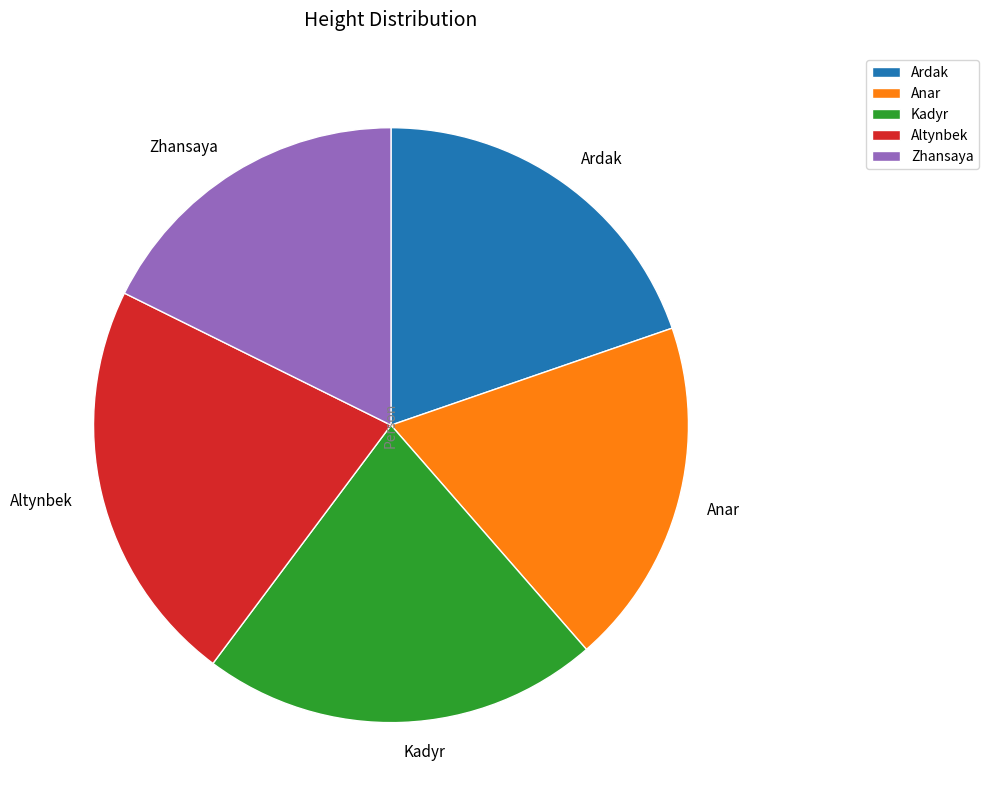

Which has a higher value, Anar or Zhansaya?

Anar